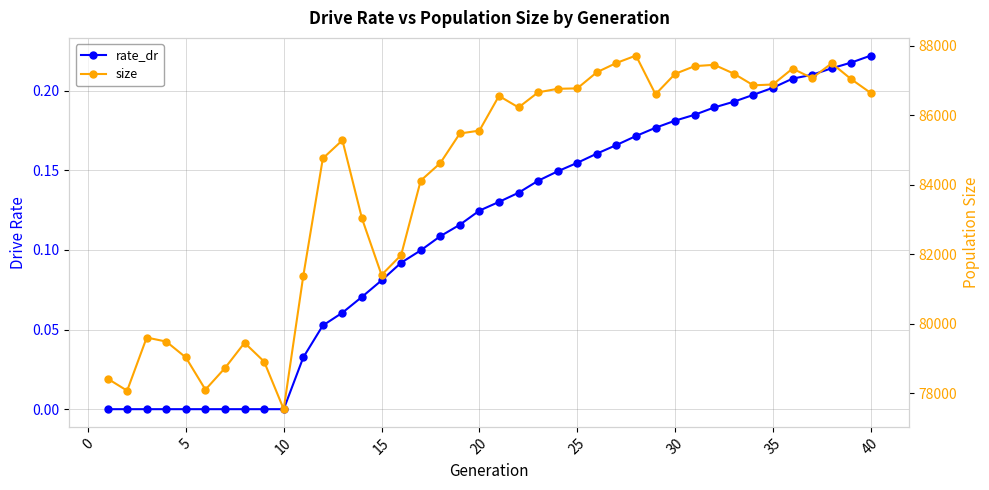

Does the chart have visible grid lines?

Yes